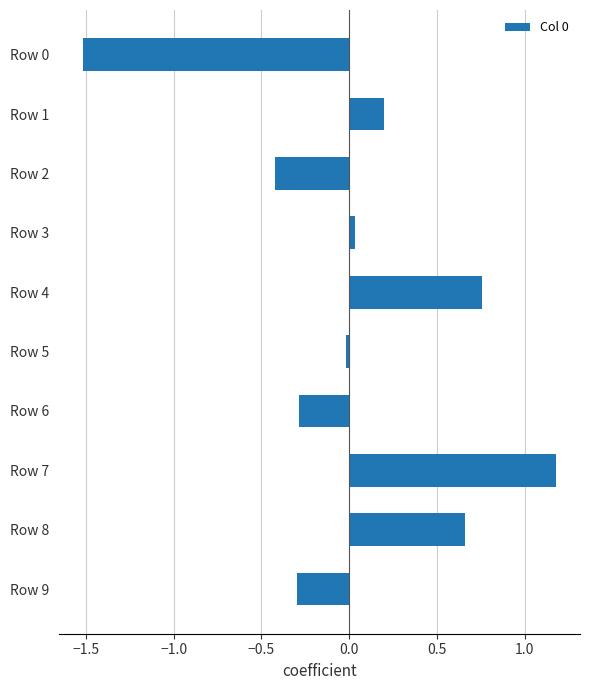

What is the value of the 1st bar from the top?

-1.5